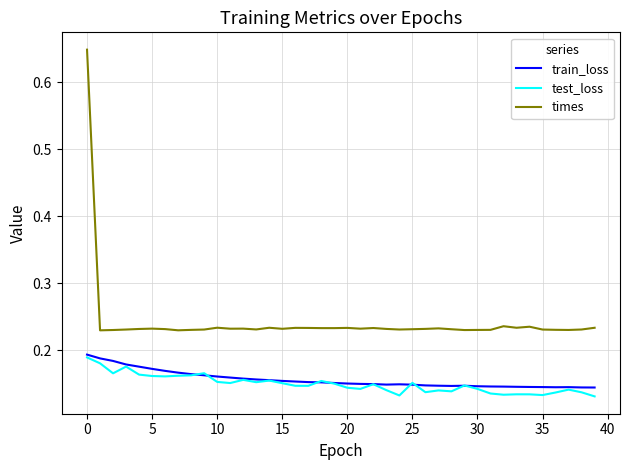

True or false: times and train_loss cross at least once.

False